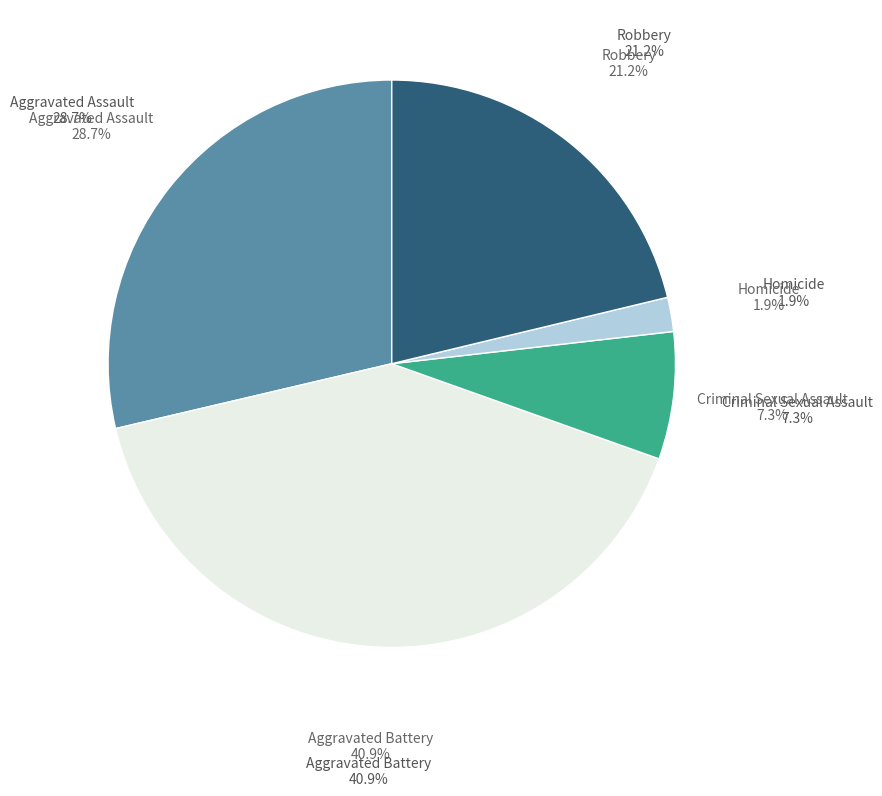

How many slices are in this pie chart?

5